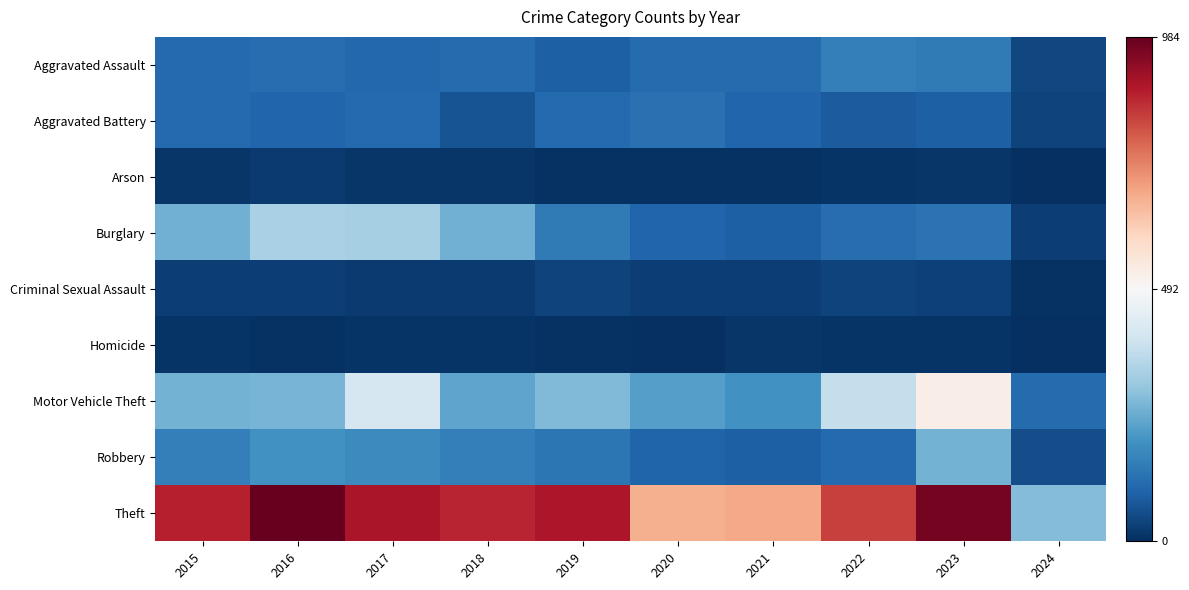

What is the spread (max minus min) of values at 2019?

886